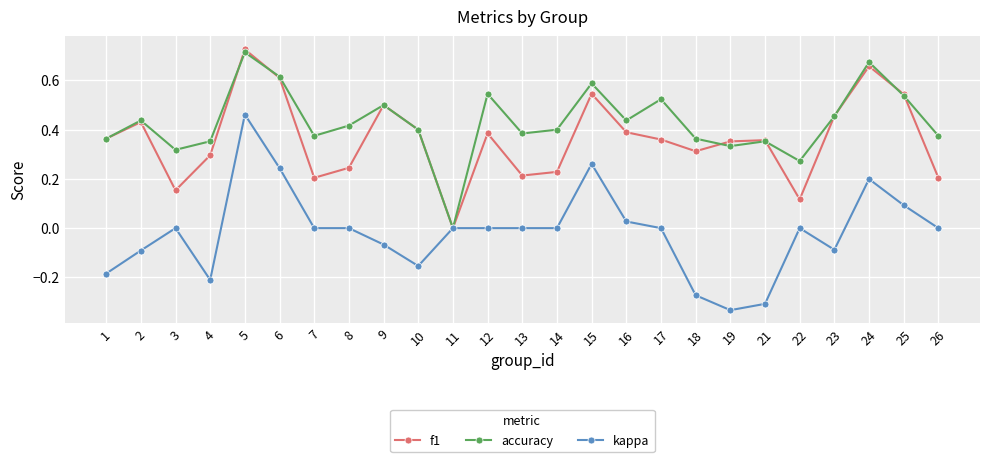

Which series has the largest range (max minus min)?

kappa